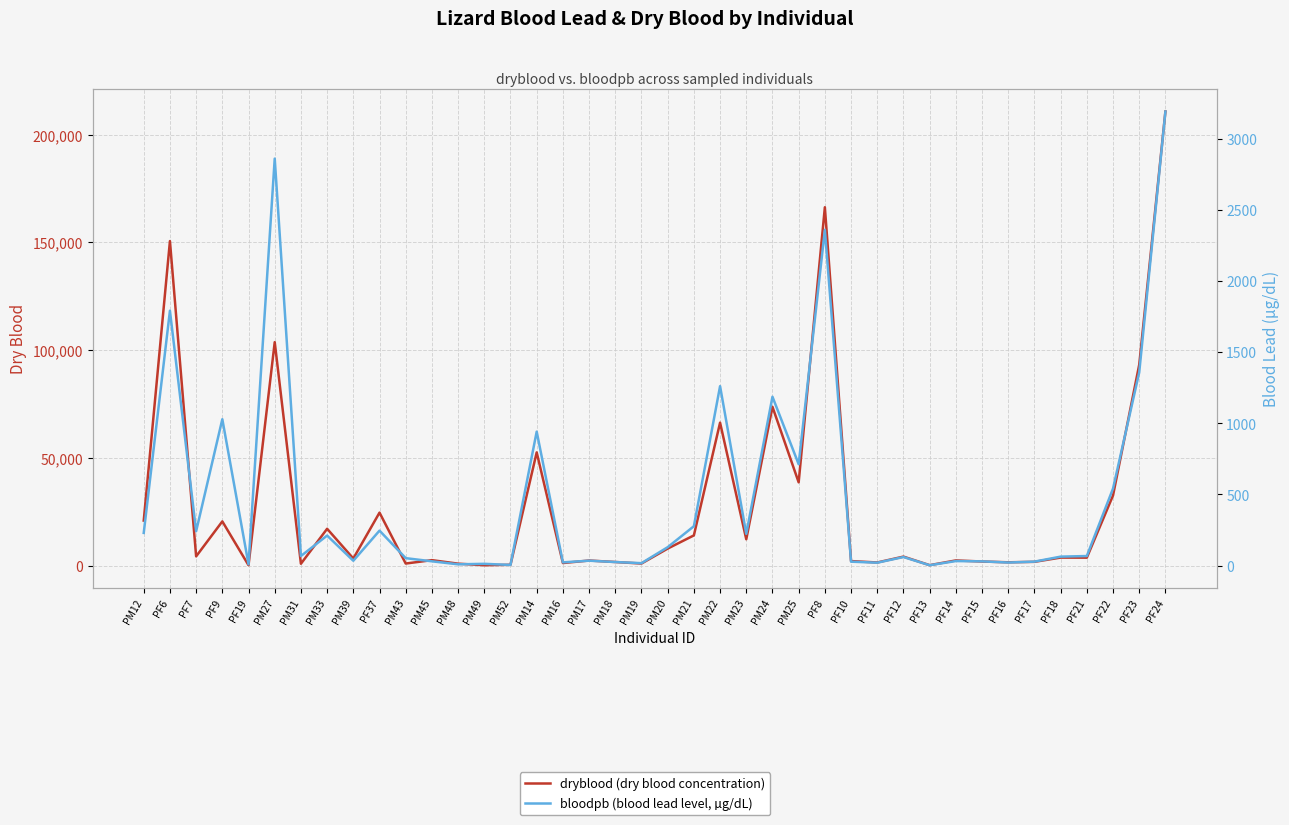

In dryblood (dry blood concentration), how many points are lower than both neighbors (excluding endpoints)?

14